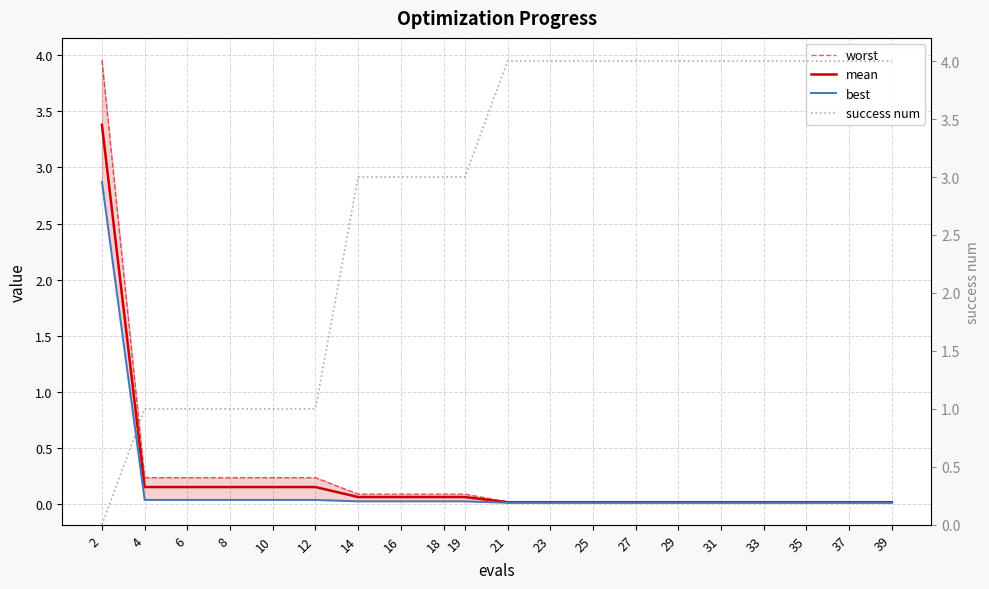

Reading left to right, transcribe all the data shown in this chart.

worst: 4.0	0.2	0.2	0.2	0.2	0.2	0.1	0.1	0.1	0.1	0.0	0.0	0.0	0.0	0.0	0.0	0.0	0.0	0.0	0.0
mean: 3.4	0.1	0.1	0.1	0.1	0.1	0.1	0.1	0.1	0.1	0.0	0.0	0.0	0.0	0.0	0.0	0.0	0.0	0.0	0.0
best: 2.9	0.0	0.0	0.0	0.0	0.0	0.0	0.0	0.0	0.0	0.0	0.0	0.0	0.0	0.0	0.0	0.0	0.0	0.0	0.0
success num: 0.0	1.0	1.0	1.0	1.0	1.0	3.0	3.0	3.0	3.0	4.0	4.0	4.0	4.0	4.0	4.0	4.0	4.0	4.0	4.0